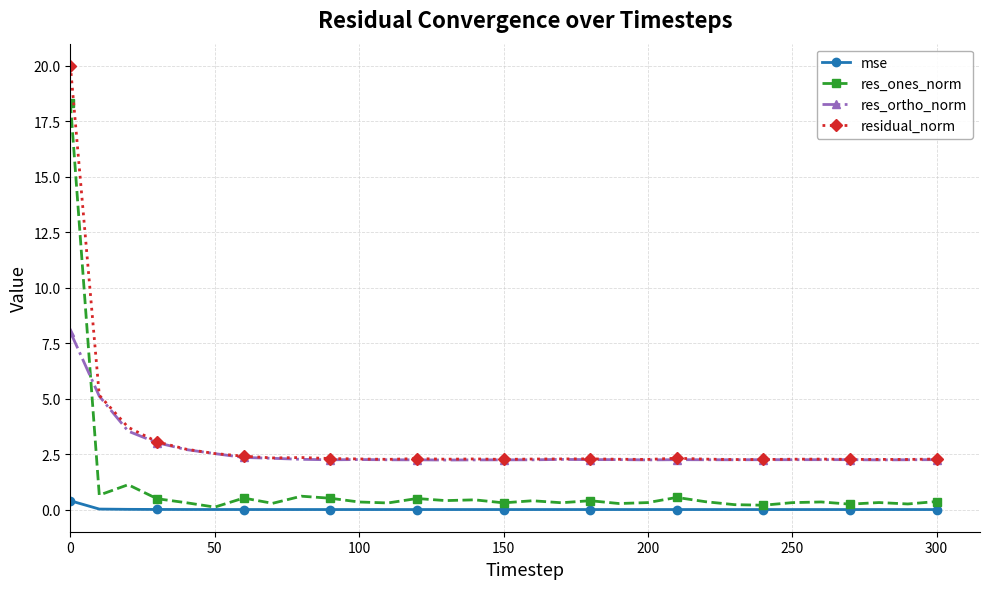

Rank the series by their maximum value, from highest to lowest.

residual_norm, res_ones_norm, res_ortho_norm, mse